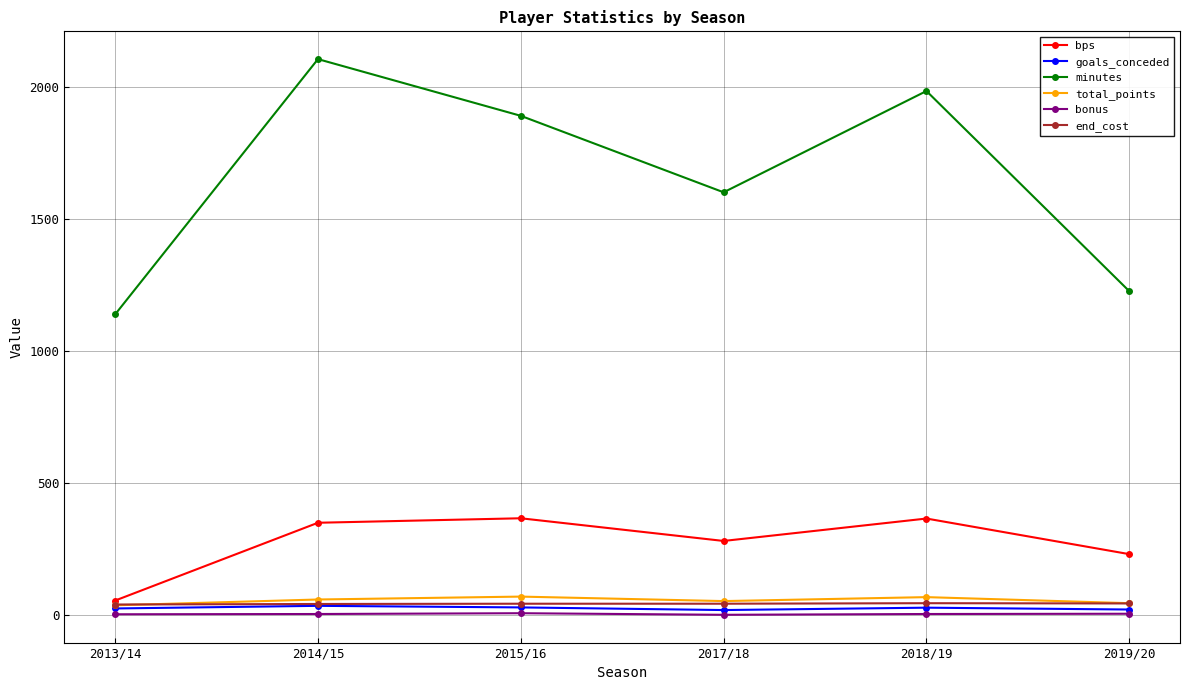

How many interior local valleys does the bps series have?

1